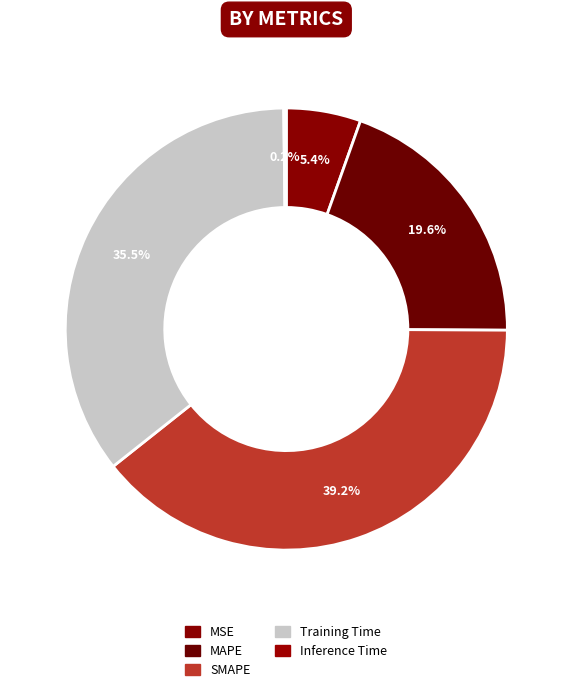

What is the largest slice in the pie chart?

SMAPE